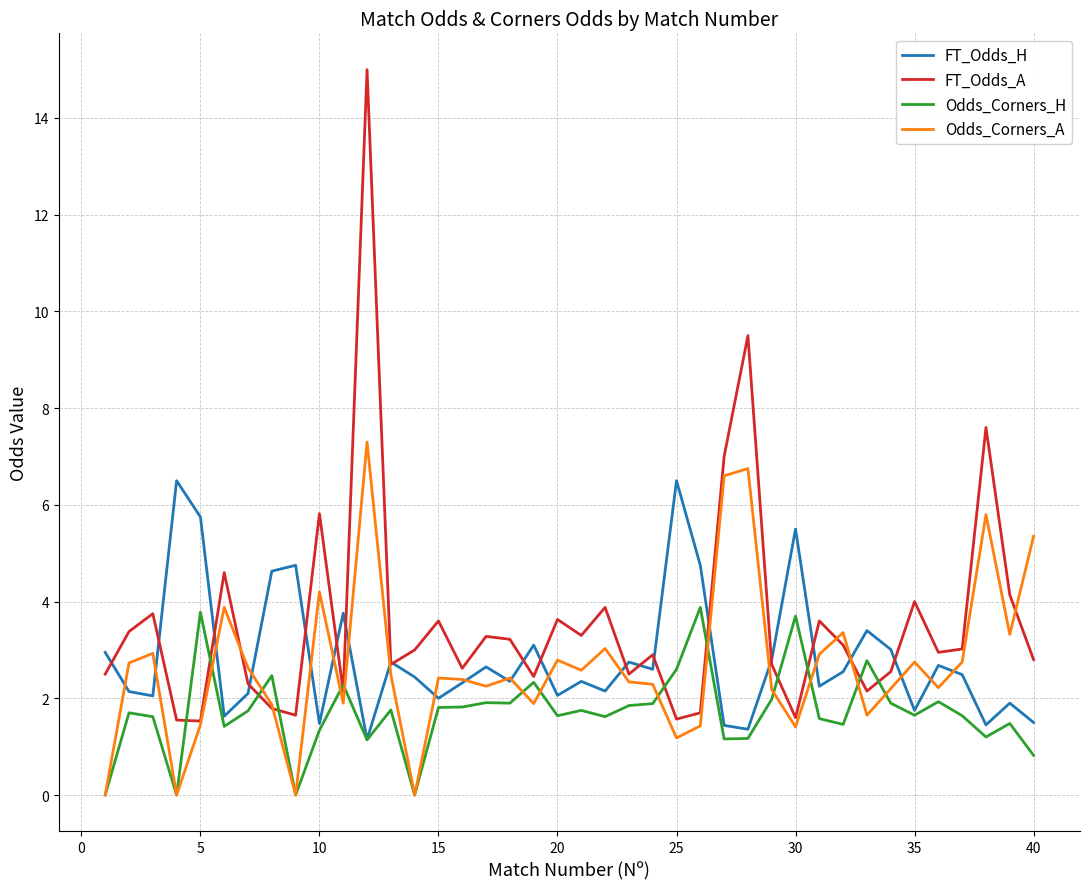

What are all the series names shown in the legend?

FT_Odds_H, FT_Odds_A, Odds_Corners_H, Odds_Corners_A